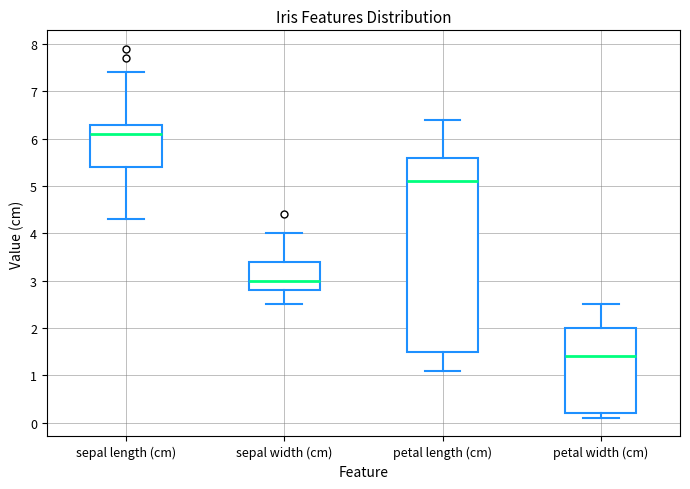

Which box has the lowest median line?

petal width (cm)